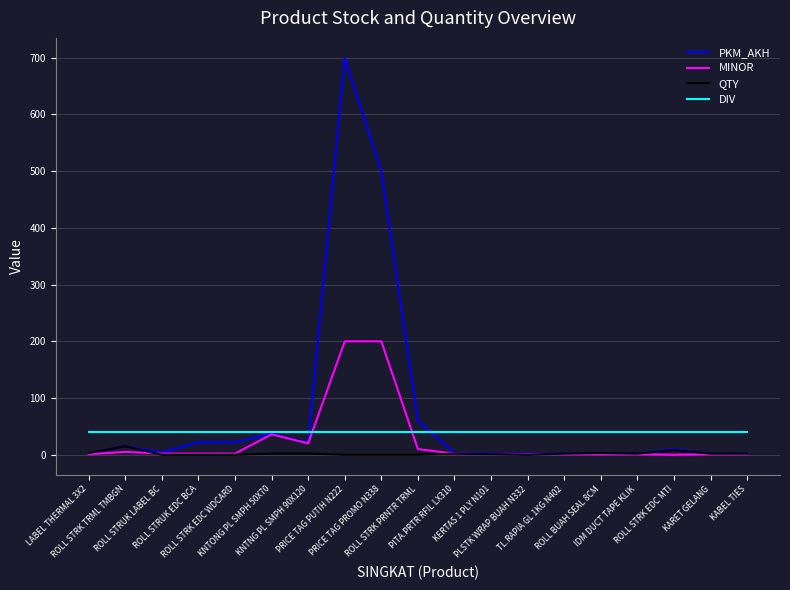

Which series has the largest total across all categories?

PKM_AKH